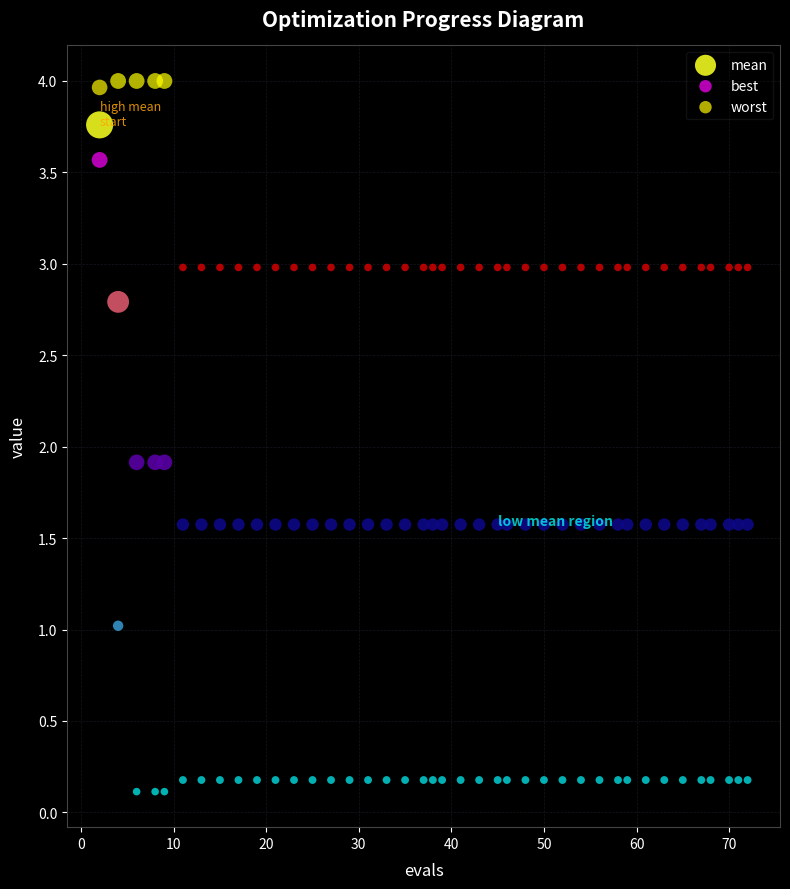

Across all data points, what is the range of X values (max minus min)?

70.0